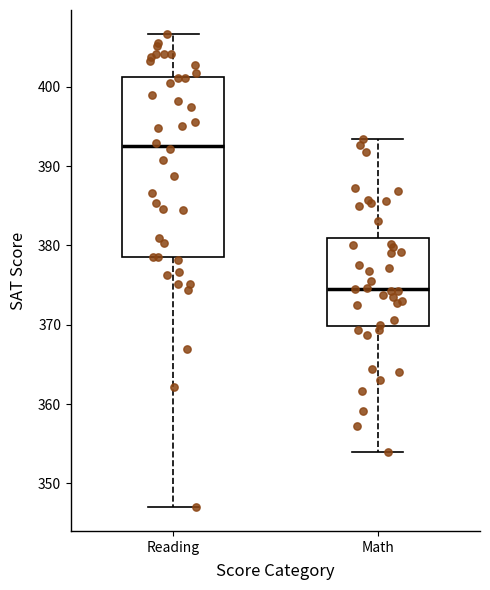

Where is the upper edge of the box for Reading on the y-axis? The values are not printed on the chart, so give them approximately, as read against the axis.

401